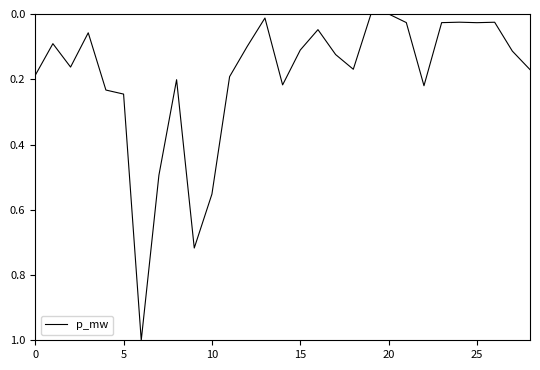

How many lines are shown in the chart?

1